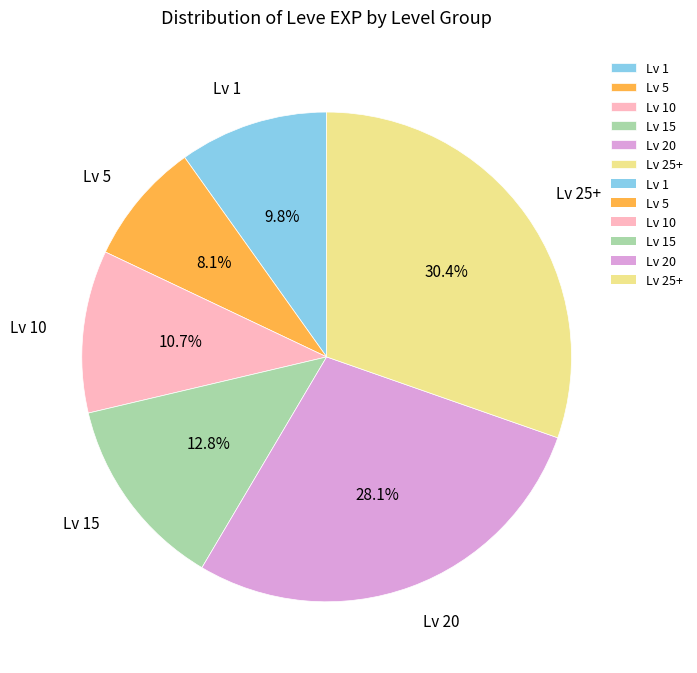

Approximately how many times larger is the value at Lv 5 compared to Lv 25+?

0.3